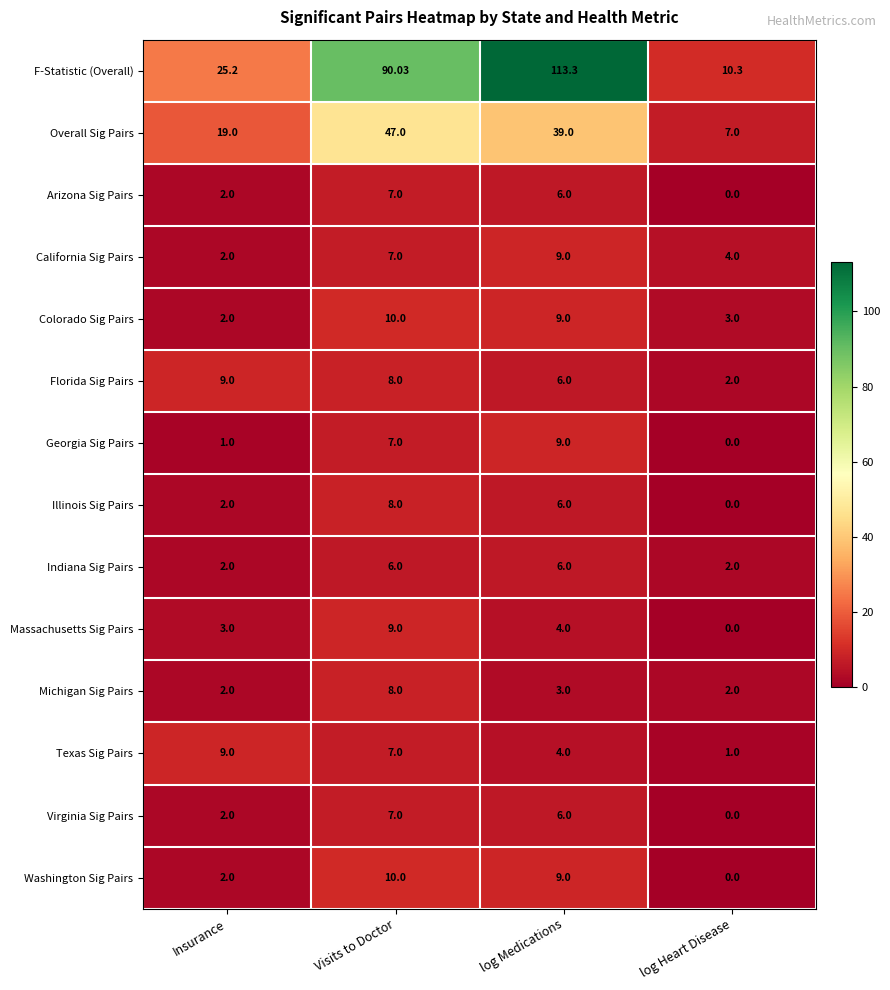

Between Insurance and Visits to Doctor, which series saw the biggest shift?

F-Statistic (Overall)